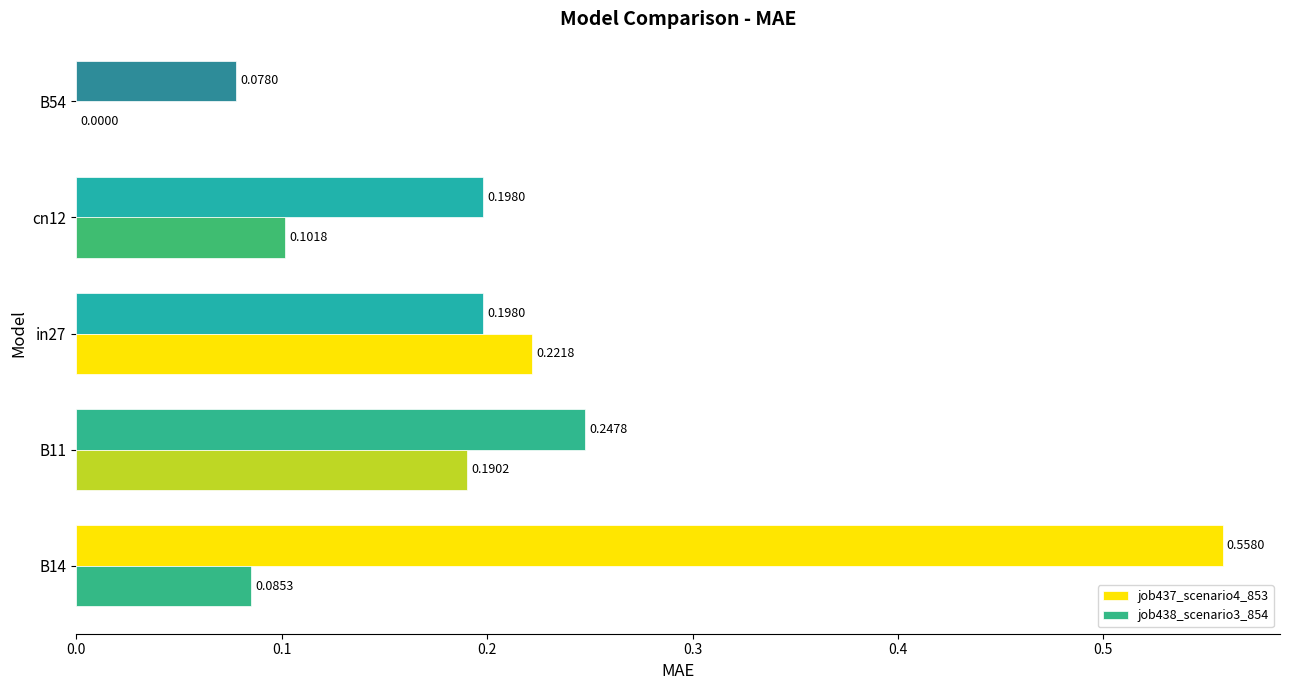

What is the difference between the second highest and second lowest values in the job438_scenario3_854 series?

0.1